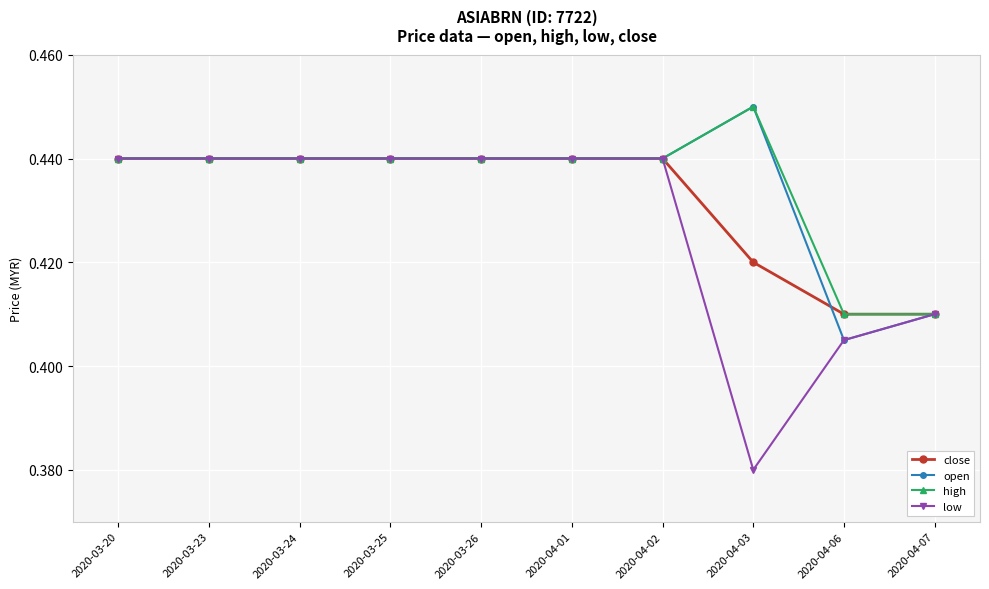

How many open values are between 0 and 1?

10